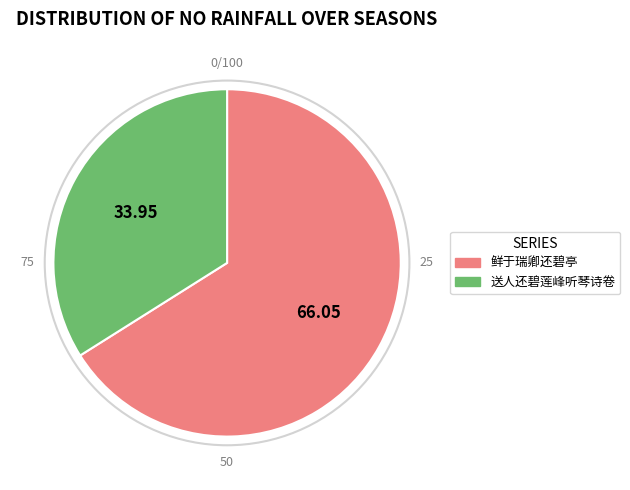

The 鲜于瑞卿还碧亭 slice represents 66% of the pie. True or false?

True